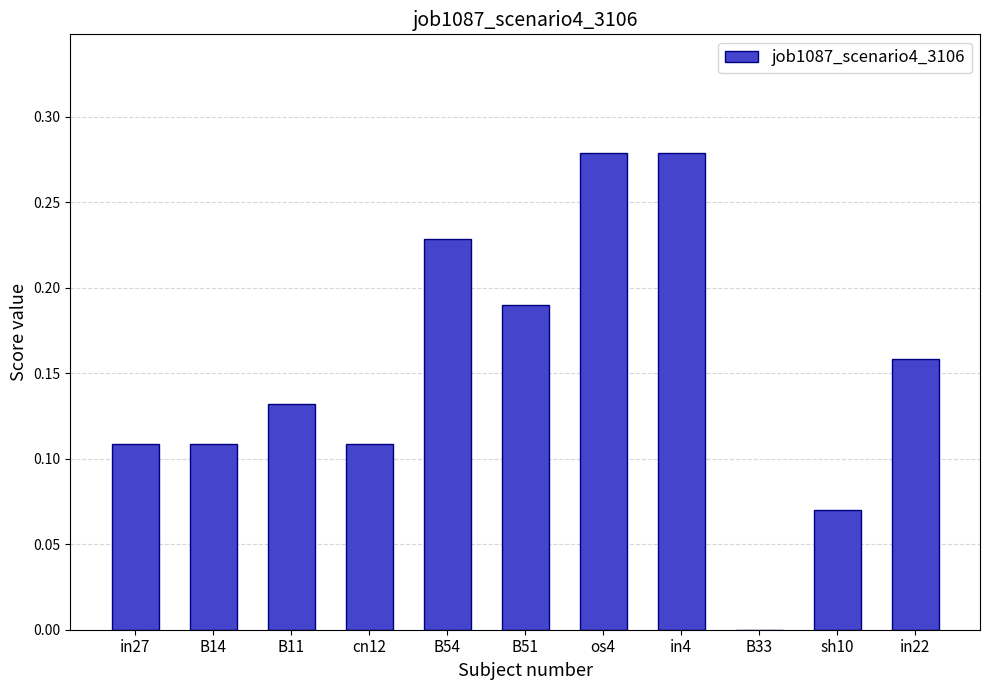

True or false: the data shows 0.0 at B33.

True